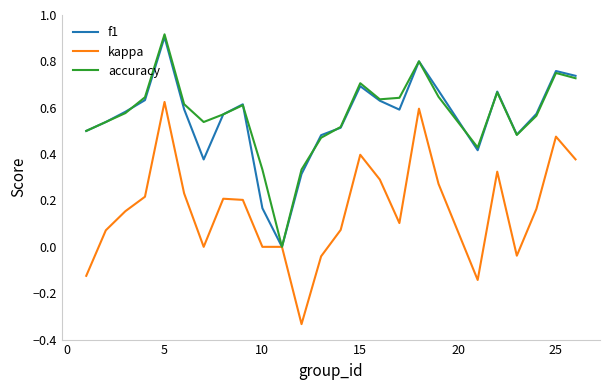

Which label corresponds to the largest value in the chart?

5